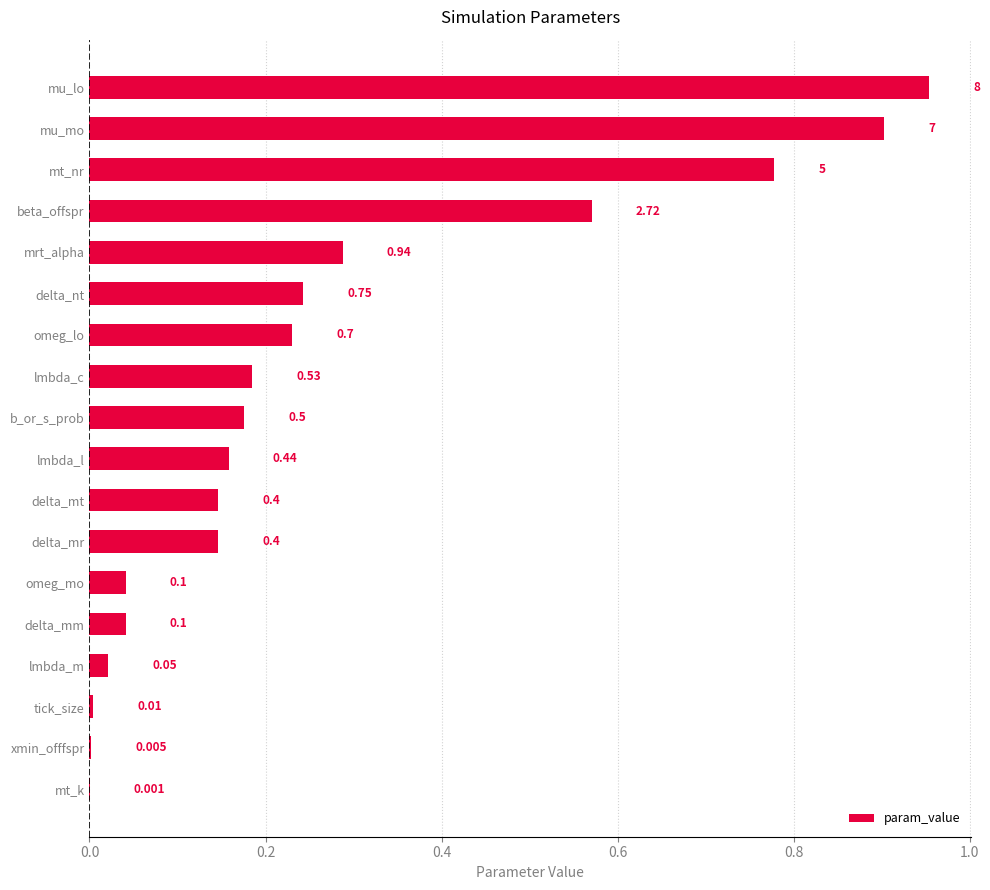

How many distinct data groups are displayed?

1